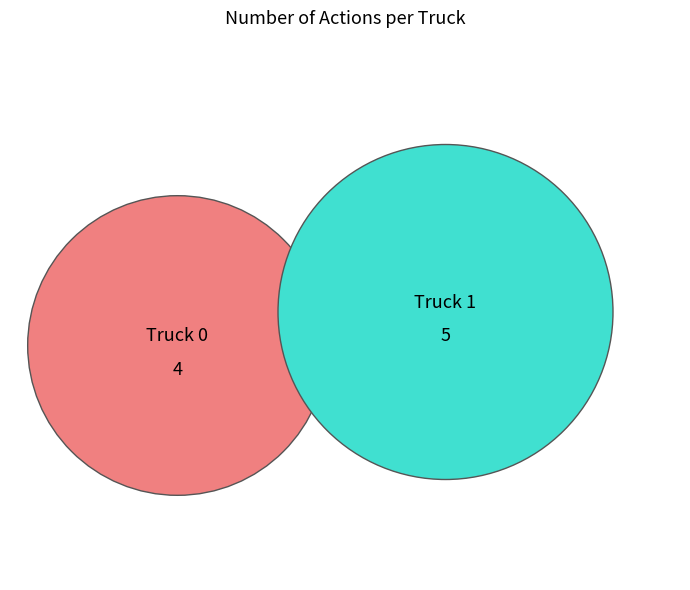

How many segments does this pie chart have?

2